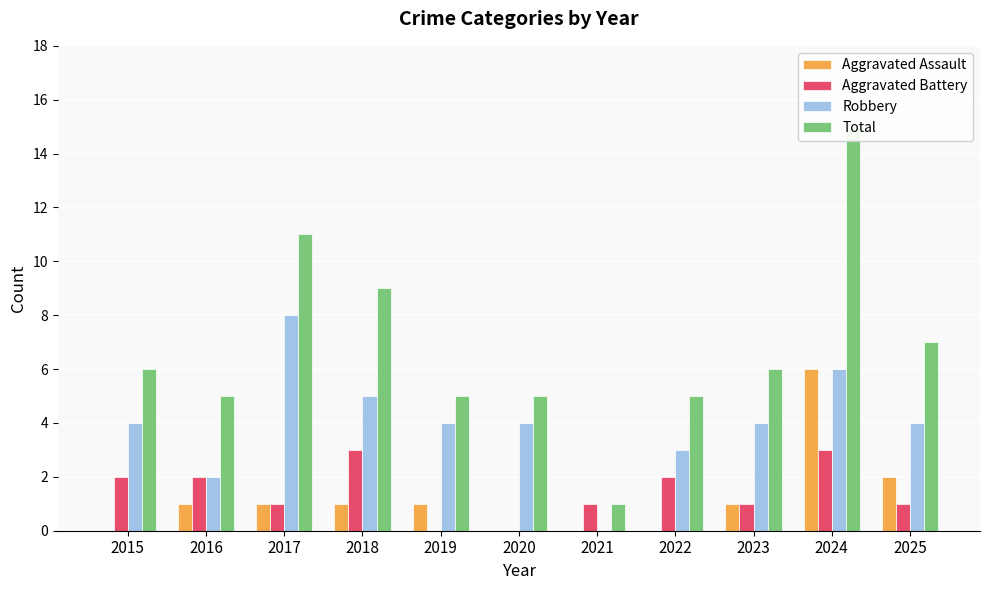

Reading left to right, what are all the values shown in this chart?

Aggravated Assault: 0	1	1	1	1	0	0	0	1	6	2
Aggravated Battery: 2	2	1	3	0	0	1	2	1	3	1
Robbery: 4	2	8	5	4	4	0	3	4	6	4
Total: 6	5	11	9	5	5	1	5	6	15	7